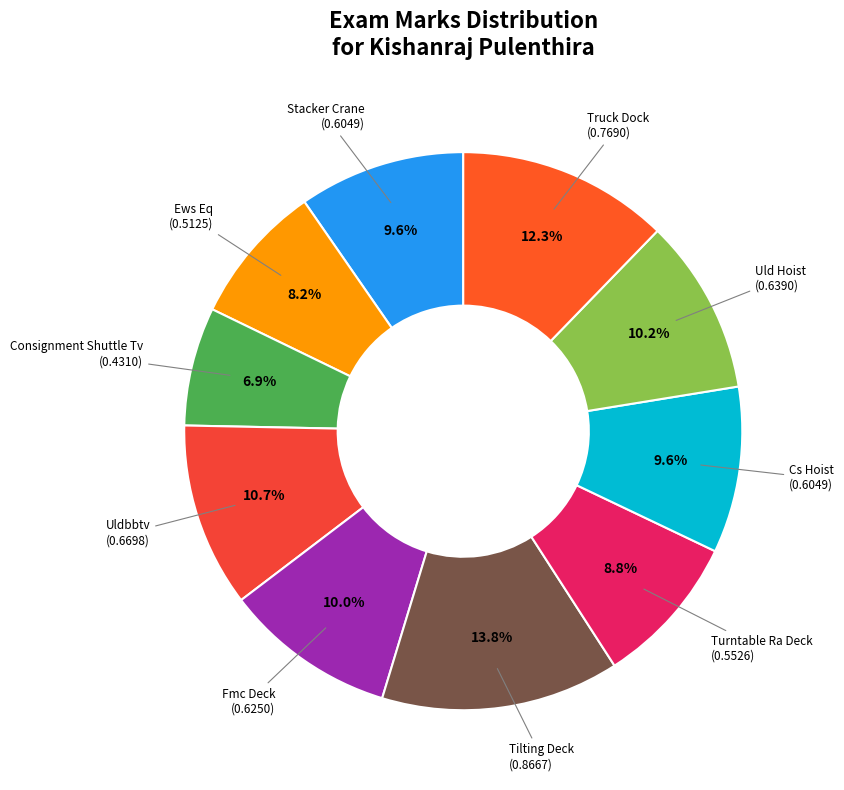

Is it true that Ews Eq is 8% of the pie?

True